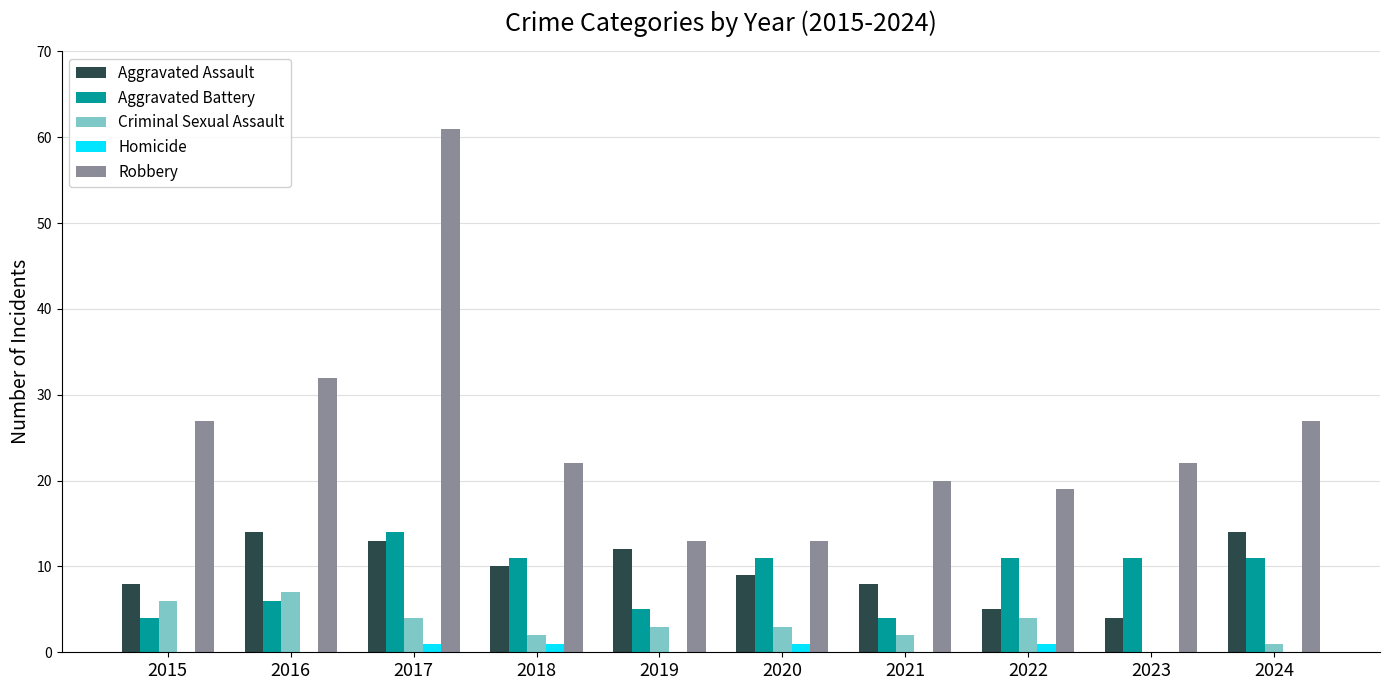

At which label is Robbery closest to 37?

2016